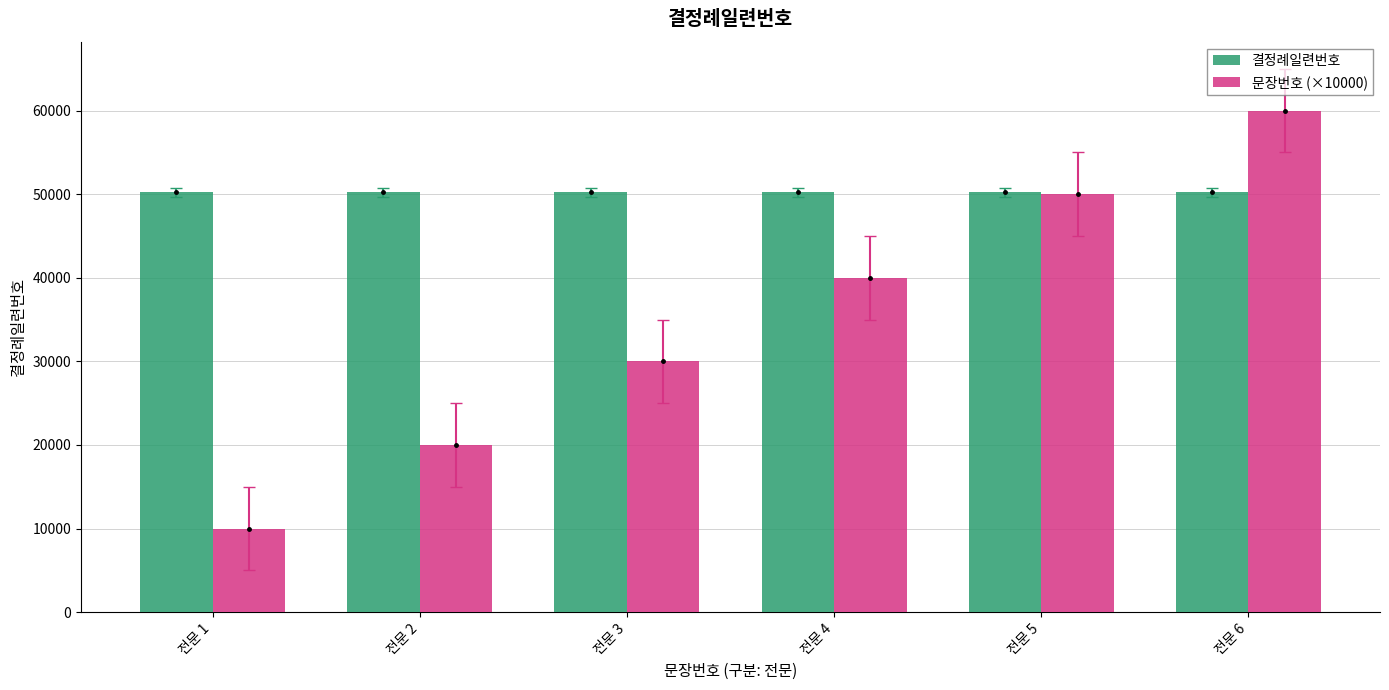

Reading left to right, extract all data points from this chart.

결정례일련번호: 전문 1=50205	전문 2=50205	전문 3=50205	전문 4=50205	전문 5=50205	전문 6=50205
문장번호 (×10000): 전문 1=10000	전문 2=20000	전문 3=30000	전문 4=40000	전문 5=50000	전문 6=60000